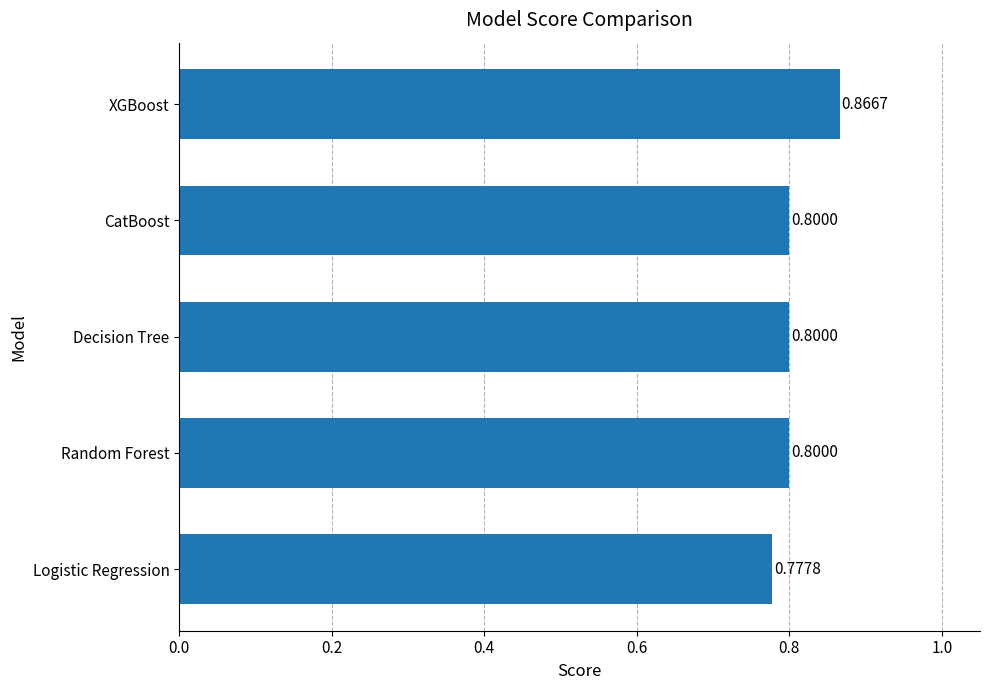

Which label corresponds to the largest value in the chart?

XGBoost